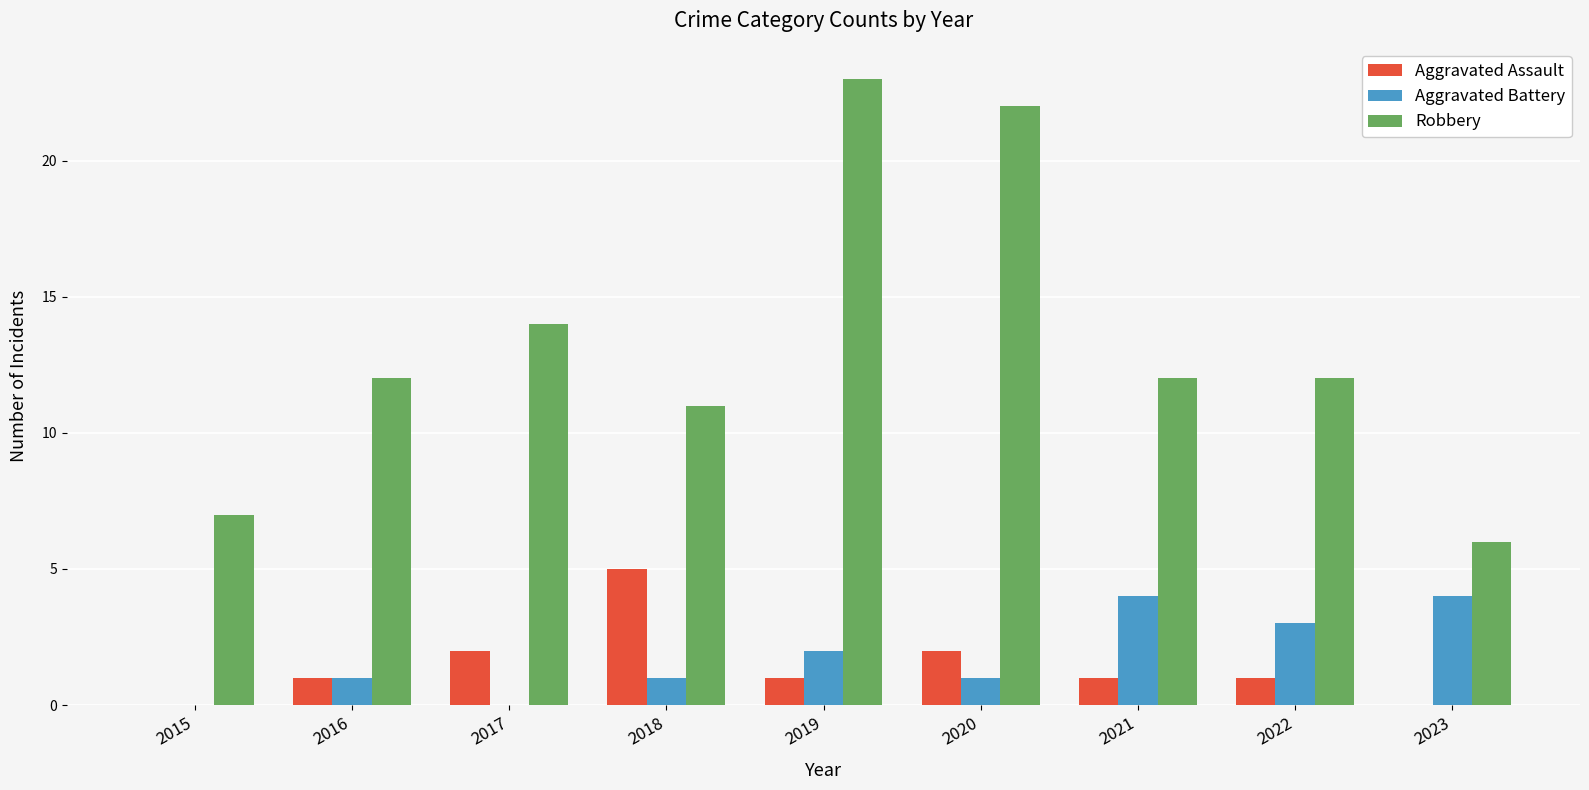

Which series has the largest total across all categories?

Robbery